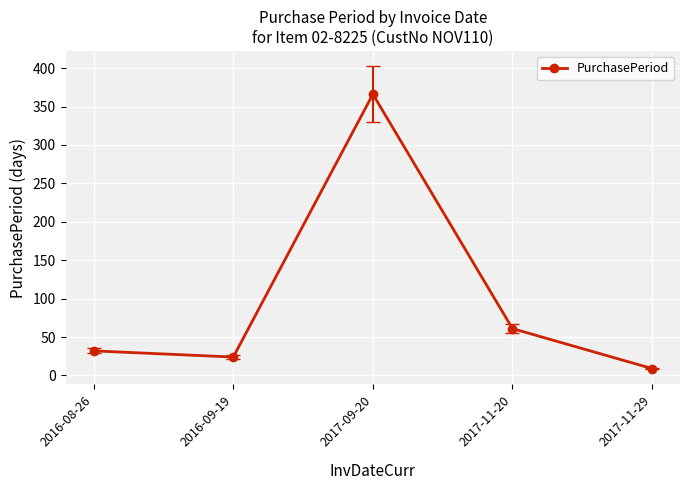

What is the value of the 2nd point from the left?

24